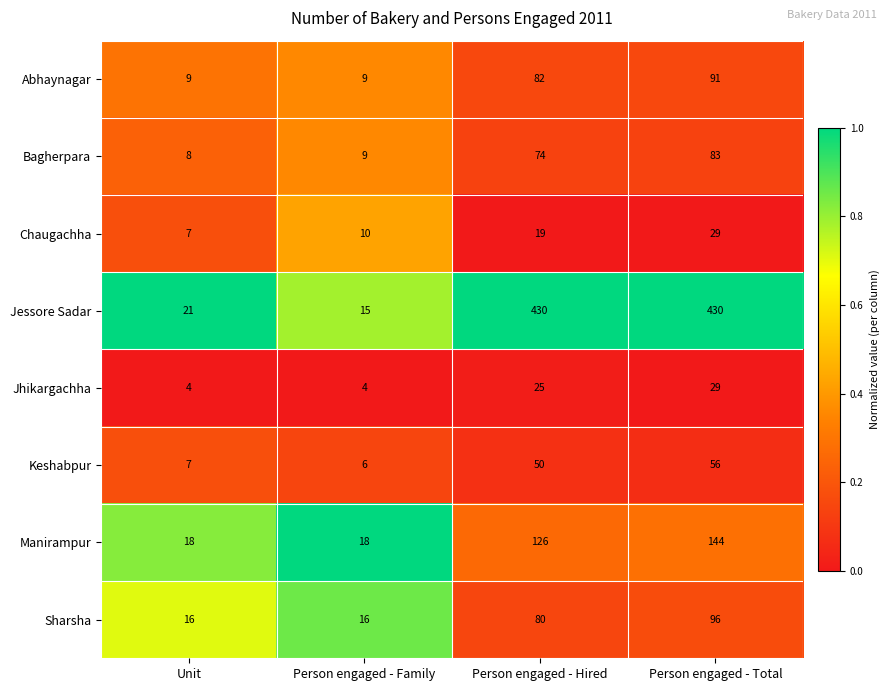

Is it true that Chaugachha equals 19 at Person engaged - Hired?

True